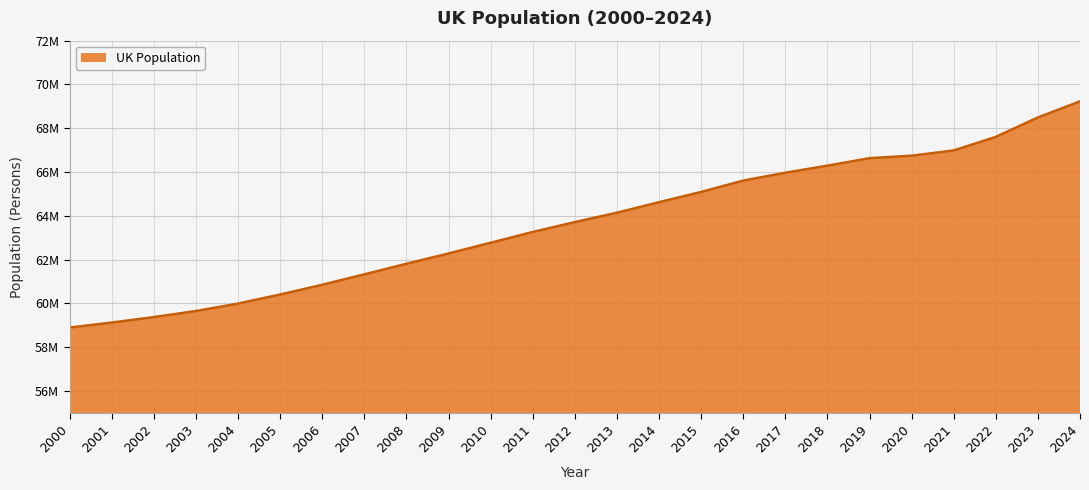

Does the chart display data point markers on the line(s)?

No